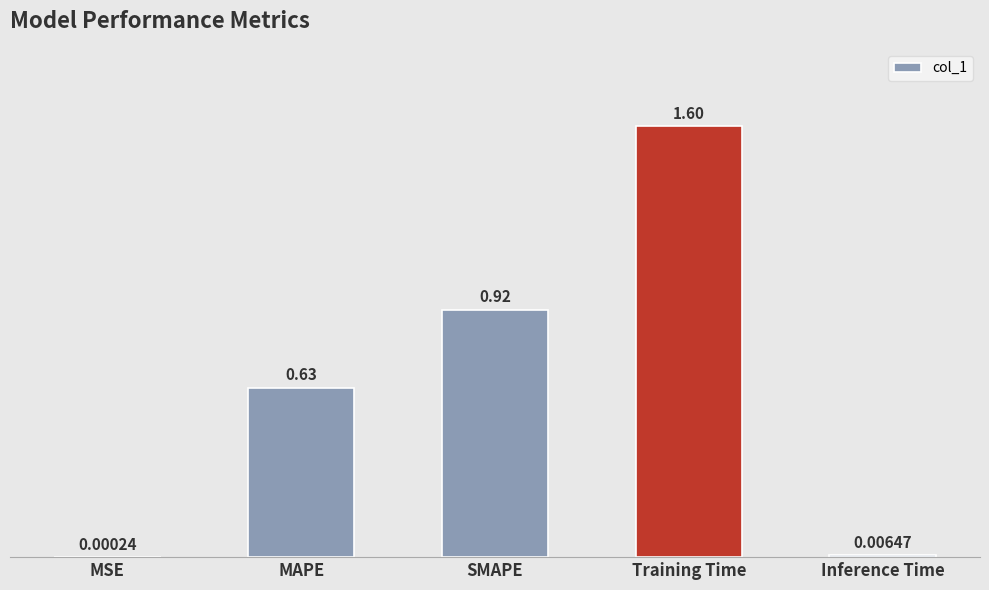

At which label is the value closest to 0?

MSE